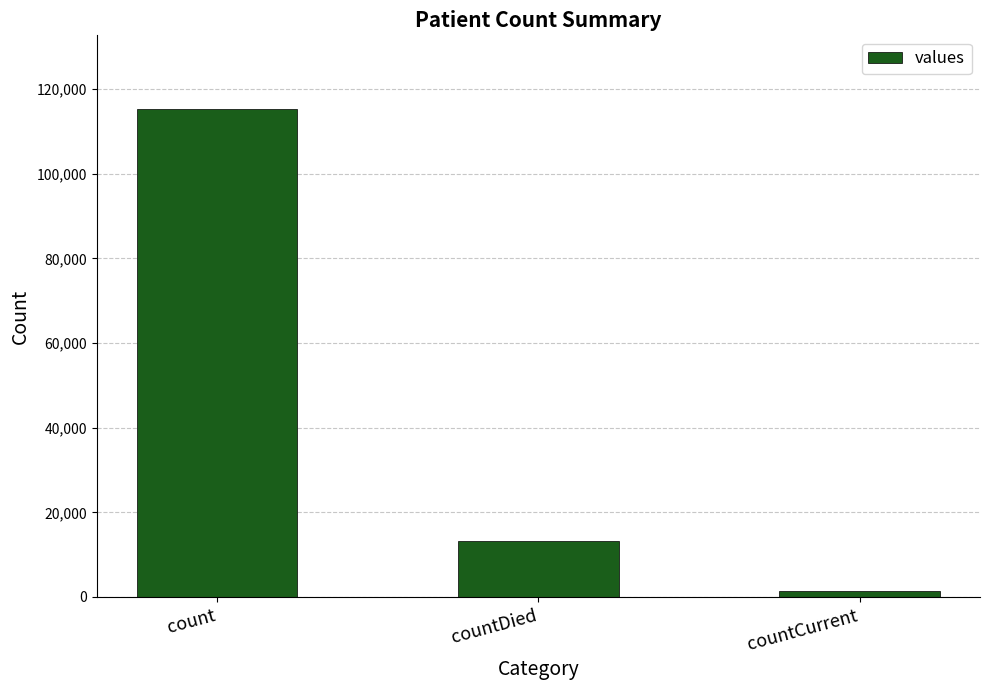

True or false: the data shows 73325 at count.

False